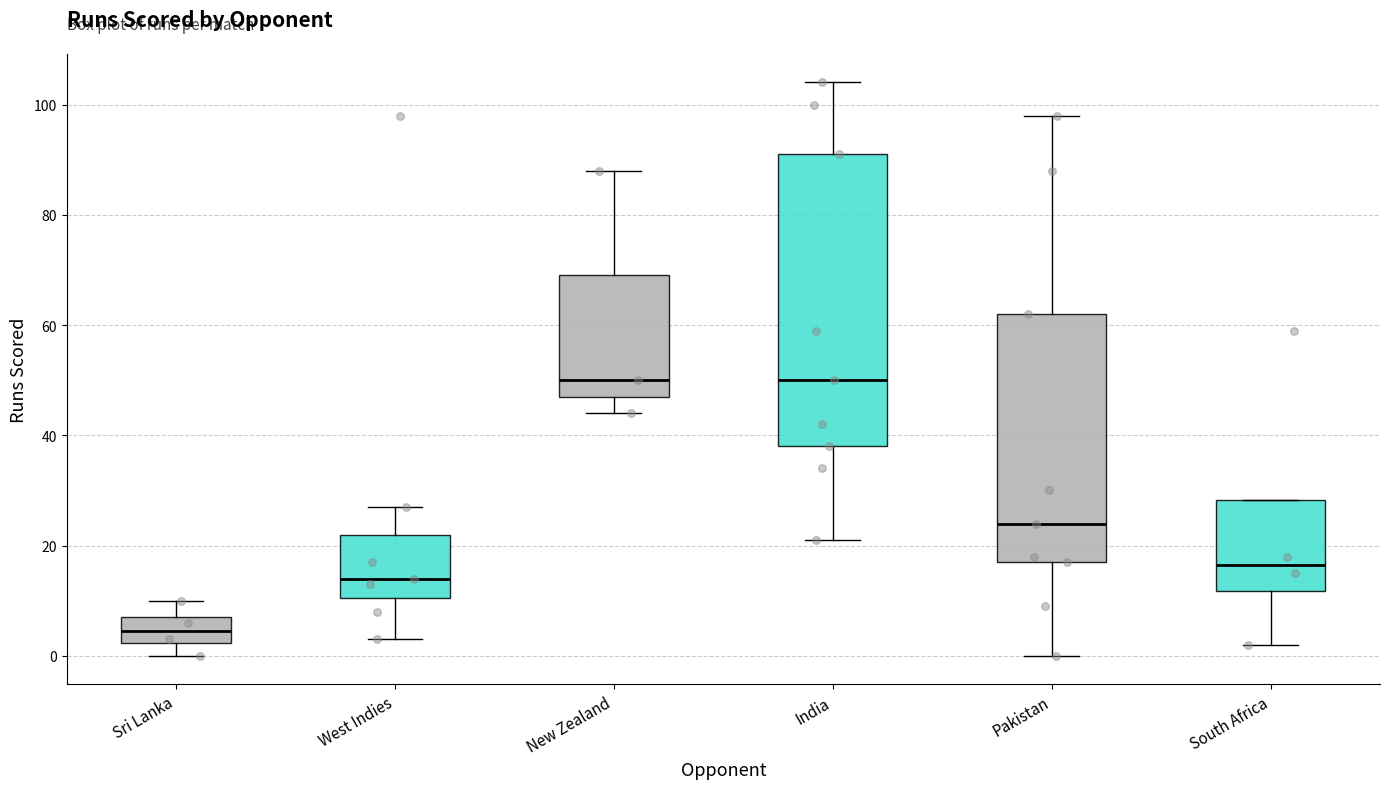

Reading left to right, read every box against the y-axis: the position of its median line, the range the box covers, and the ends of its whiskers. The values are not printed on the chart, so give them approximately, as read against the axis.

Sri Lanka: median 4, box 2 to 8, whiskers 0 to 10
West Indies: median 14, box 10 to 22, whiskers 4 to 28
New Zealand: median 50, box 48 to 70, whiskers 44 to 88
India: median 50, box 38 to 92, whiskers 22 to 104
Pakistan: median 24, box 18 to 62, whiskers 0 to 98
South Africa: median 16, box 12 to 28, whiskers 2 to 28